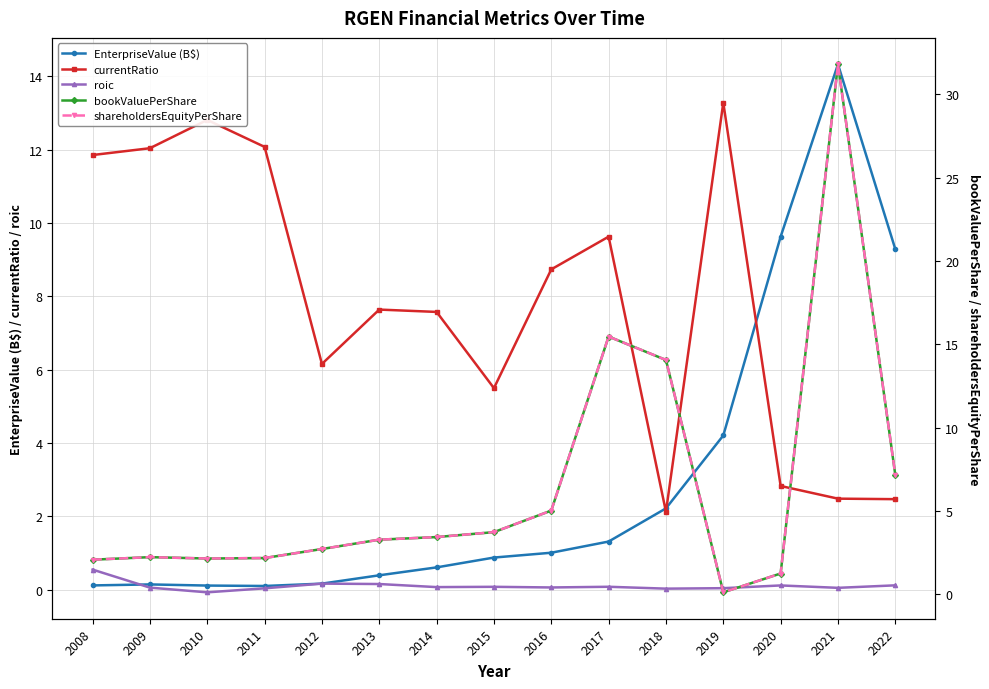

What is the value of the EnterpriseValue (B$) point at the 8th from the left?

0.9